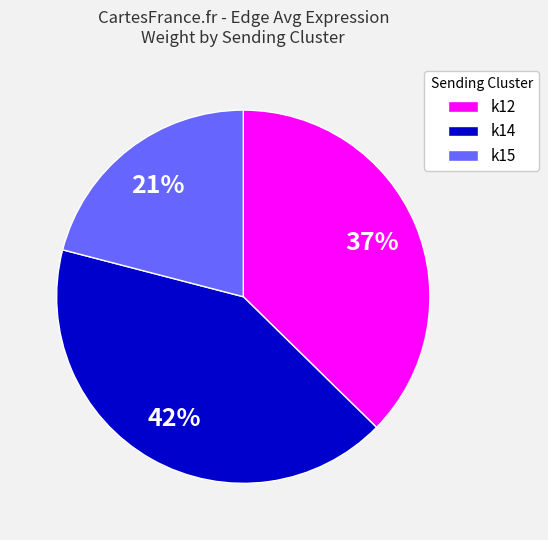

To the nearest percent, what portion does k15 represent?

21%